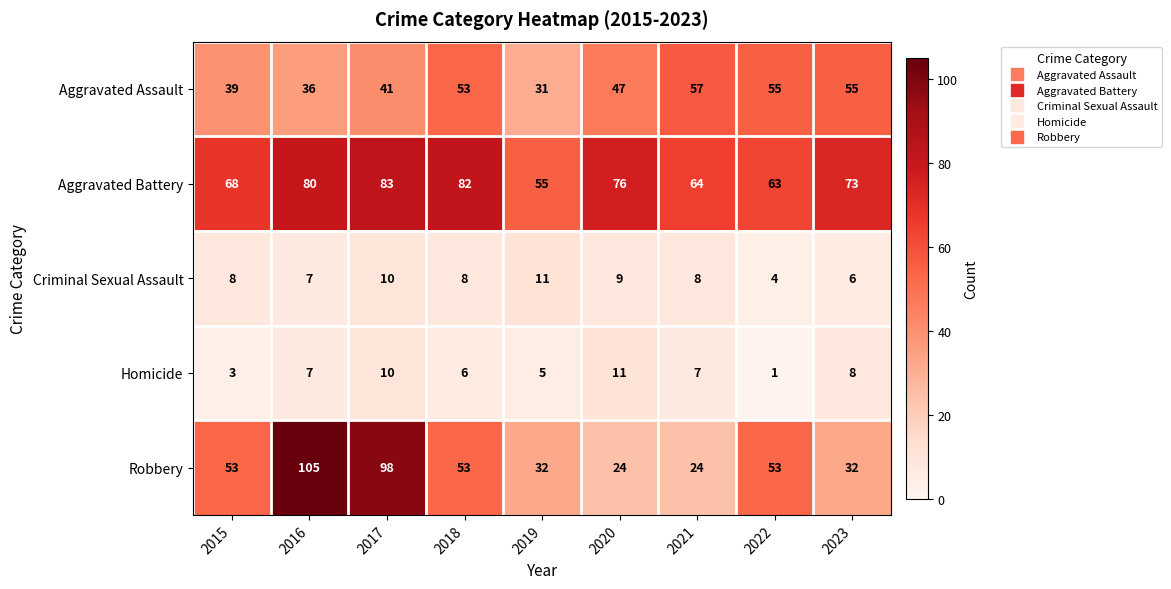

At which category is the sum across all series the highest?

2017